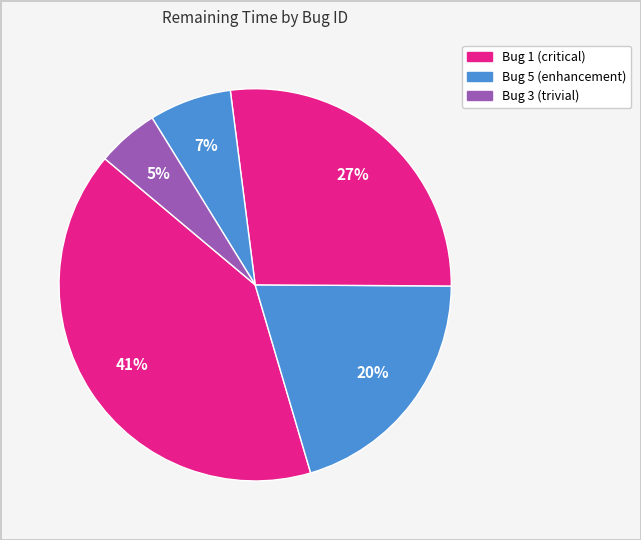

Count the number of slices in the pie.

5